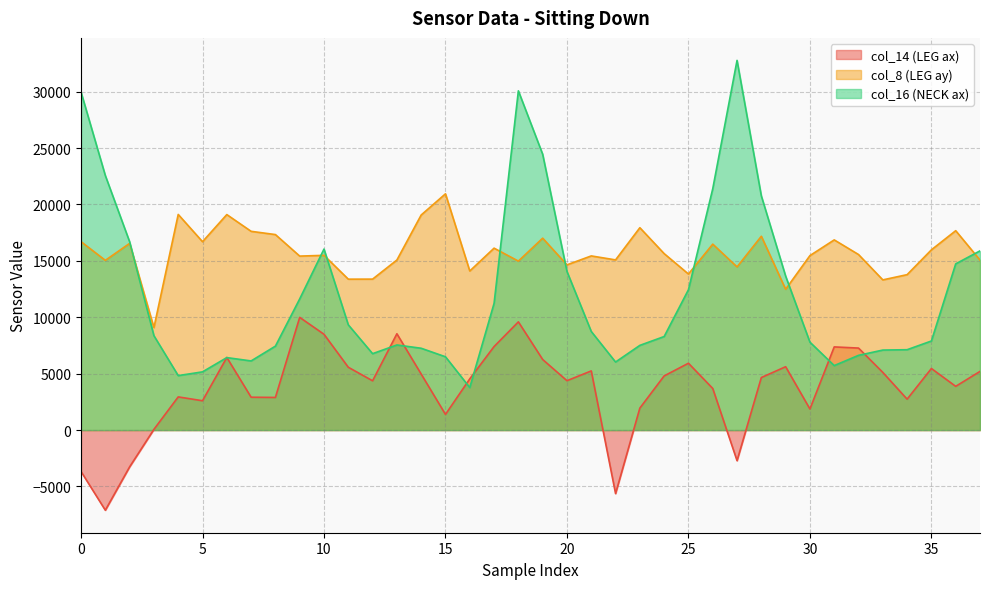

How many data points in col_16 (NECK ax) are less than 8364?

19